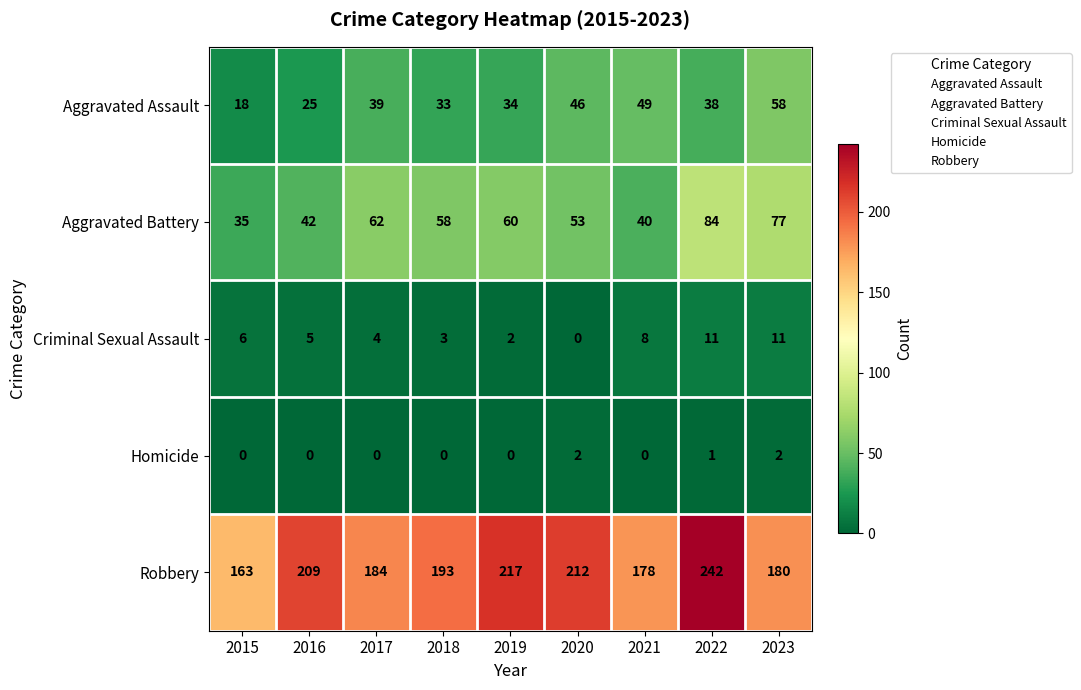

Where is Homicide nearest to the value 1?

2022